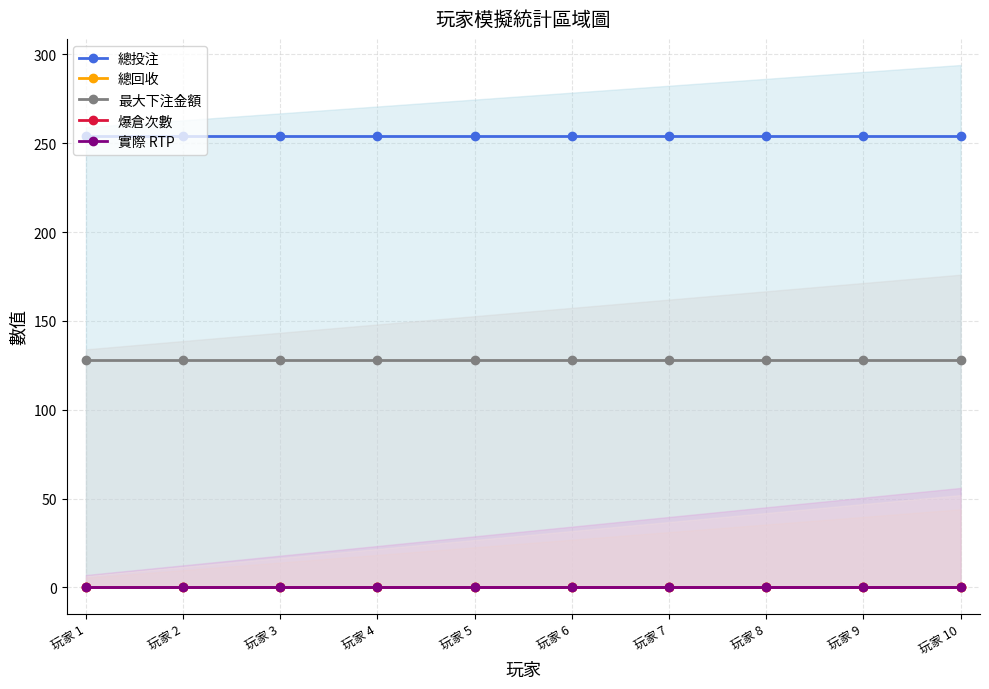

What is the spread (max minus min) of values at 玩家 3?

254